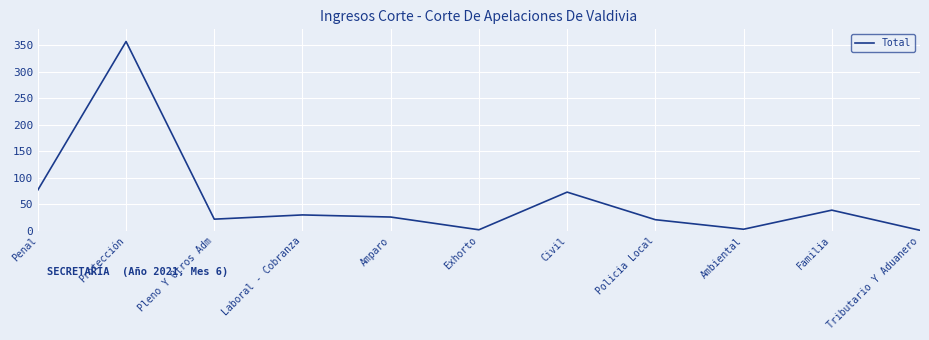

At which label is the value closest to 179?

Penal